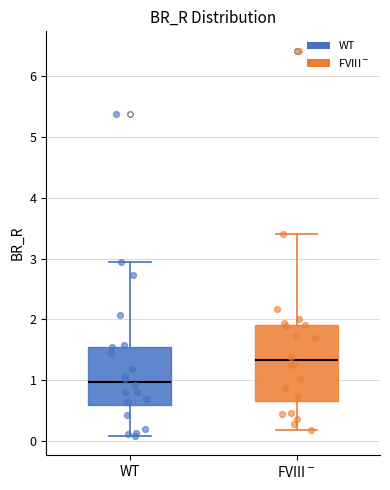

Comparing the boxes themselves (not the whiskers), which one is the tallest?

FVIII$^-$